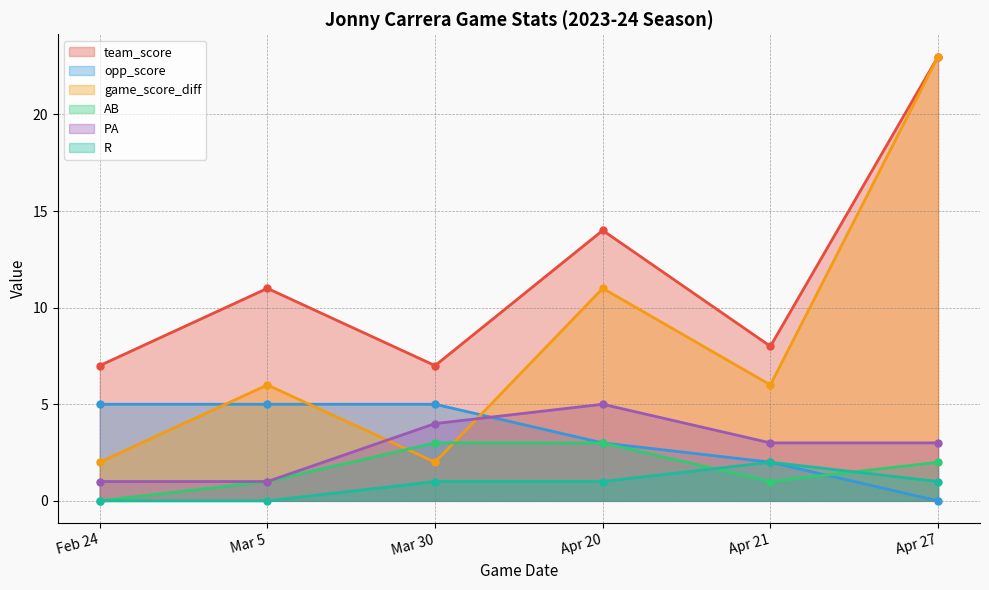

Reading left to right, extract all data points from this chart.

team_score: 7	11	7	14	8	23
opp_score: 5	5	5	3	2	0
game_score_diff: 2	6	2	11	6	23
AB: 0	1	3	3	1	2
PA: 1	1	4	5	3	3
R: 0	0	1	1	2	1